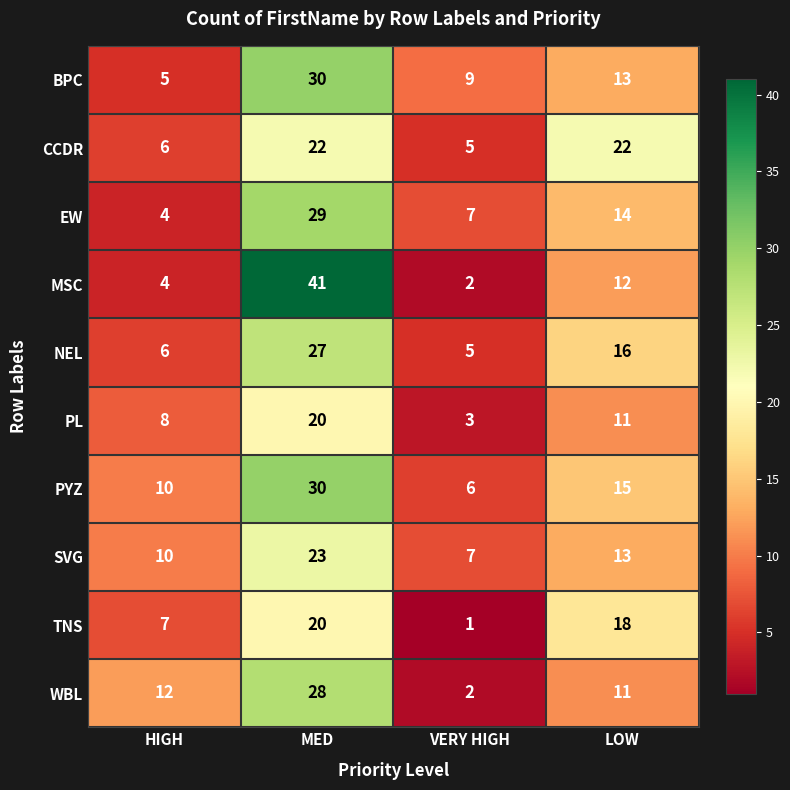

What is the minimum value for BPC?

5